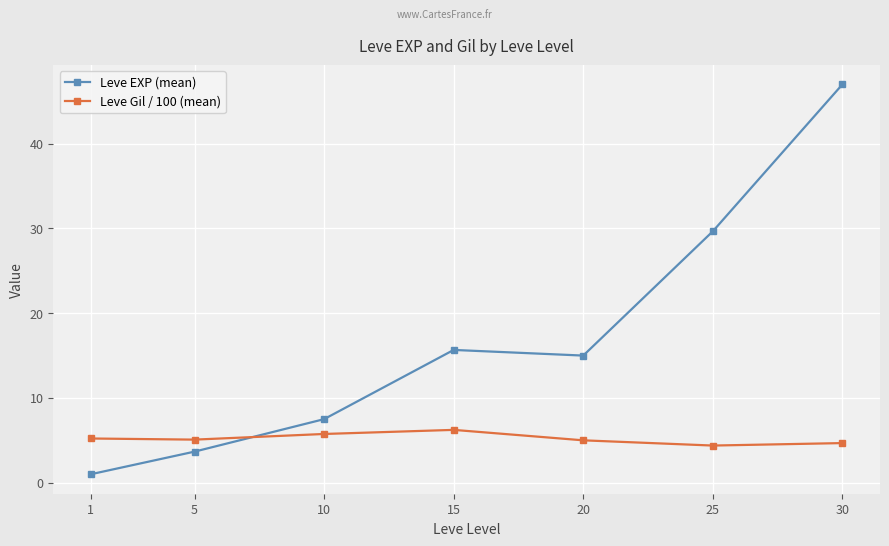

Where do Leve Gil / 100 (mean) and Leve EXP (mean) first cross each other?

5 and 10